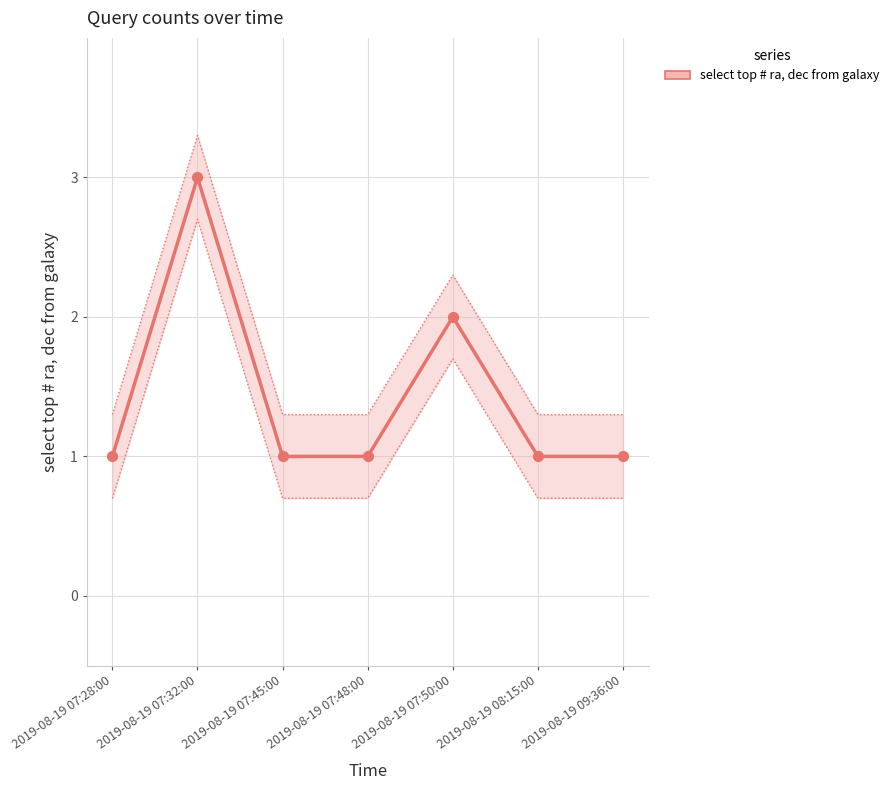

Which has a higher value, 2019-08-19 07:45:00 or 2019-08-19 08:15:00?

2019-08-19 07:45:00